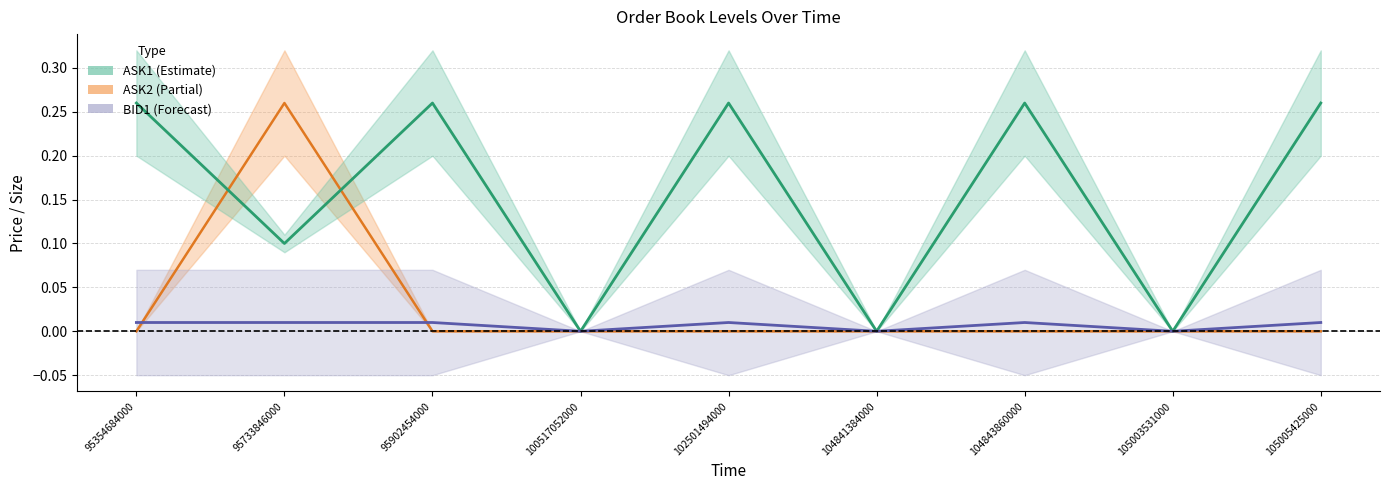

Which series has the largest total across all categories?

ASK1